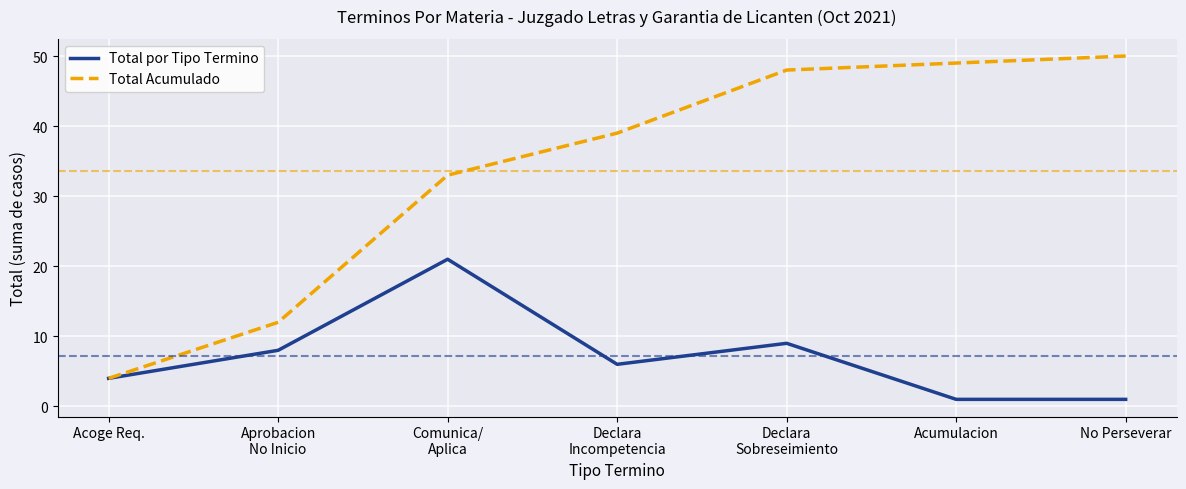

Rank the series at No Perseverar from highest to lowest value.

Total Acumulado, Total por Tipo Termino